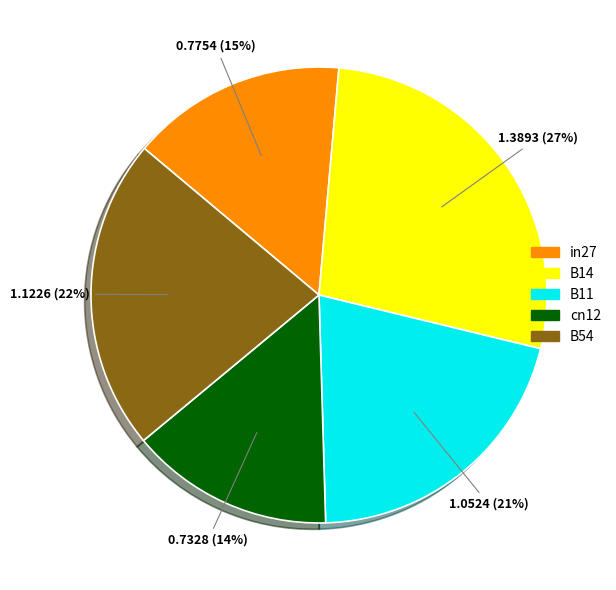

Between B14 and B54, which is larger?

B14